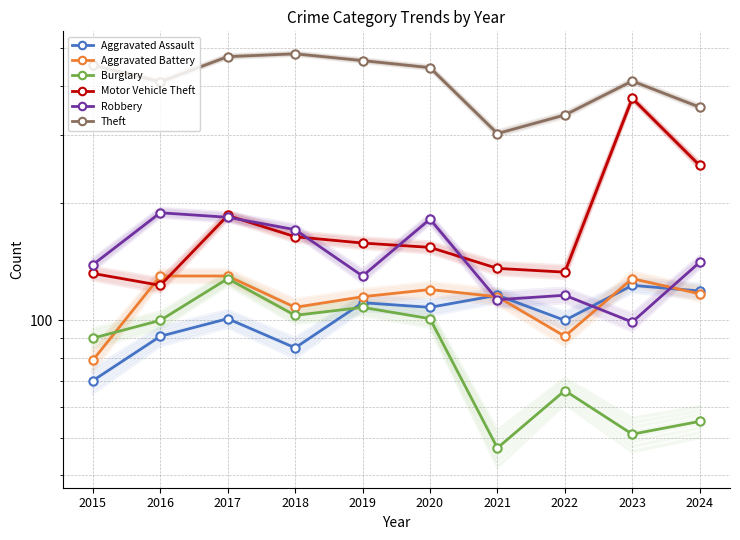

Is the value of Aggravated Assault at 2024 greater than the value of Robbery at 2018?

No